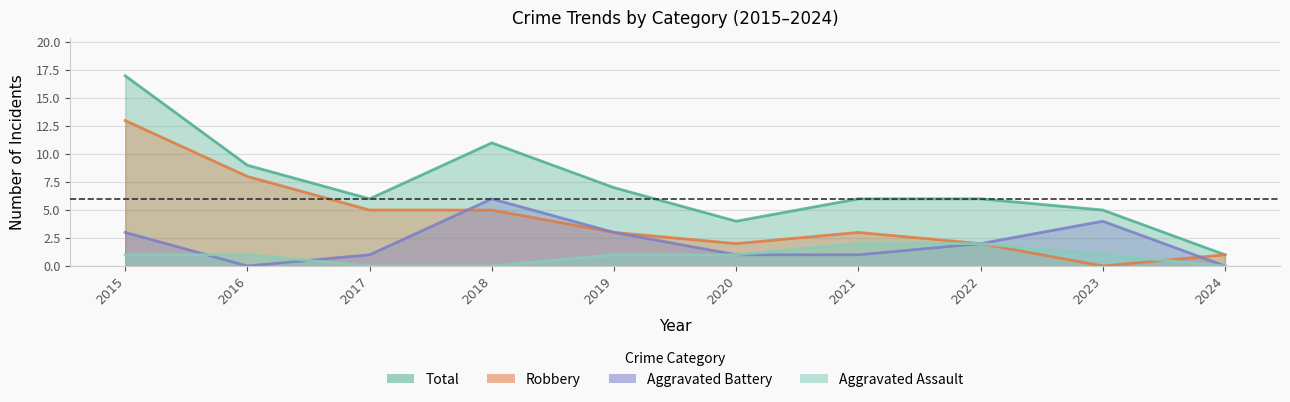

Does the chart have visible grid lines?

Yes